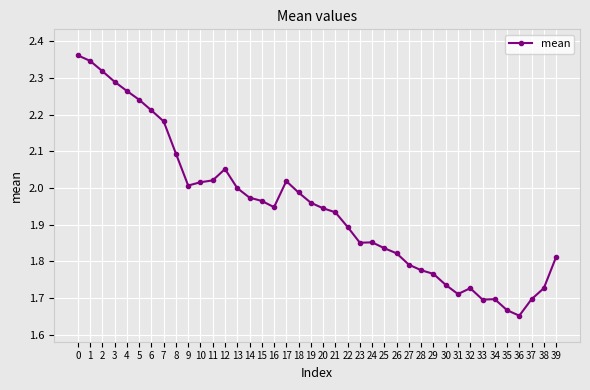

Does the chart display data point markers on the line(s)?

Yes